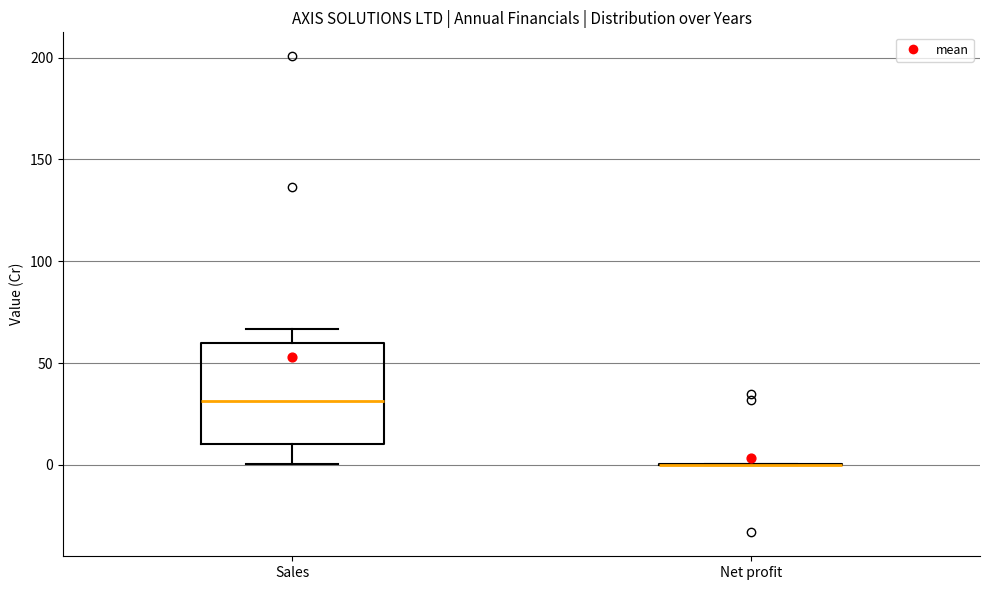

Reading left to right, read every box against the y-axis: the position of its median line, the range the box covers, and the ends of its whiskers. The values are not printed on the chart, so give them approximately, as read against the axis.

Sales: median 30, box 10 to 60, whiskers 0 to 65
Net profit: box collapsed to a line at 0, whiskers 0 to 0